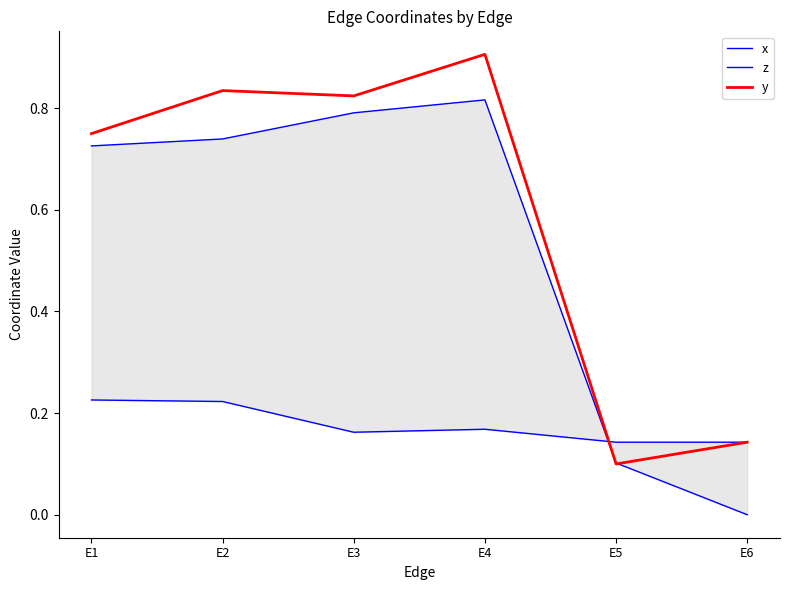

The y series shows 0.8 at E3. True or false?

True